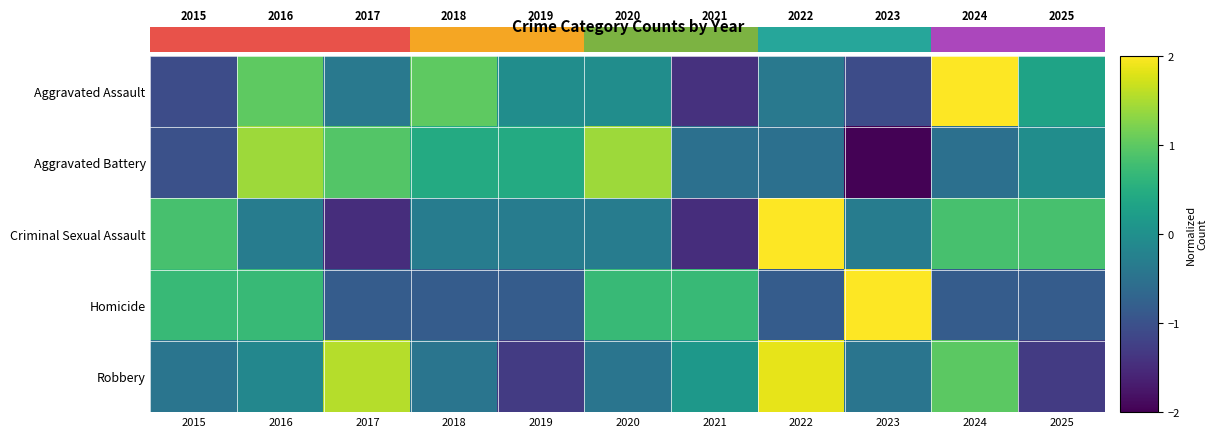

What is the spread (max minus min) of values at 2025?

2.1